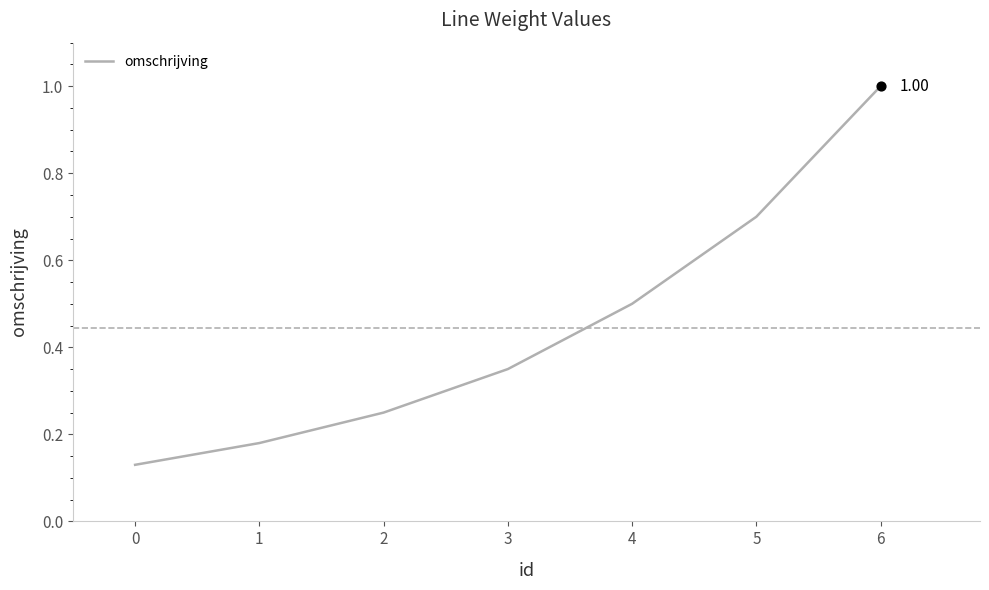

What is the change in value from 1 to 6?

+0.8